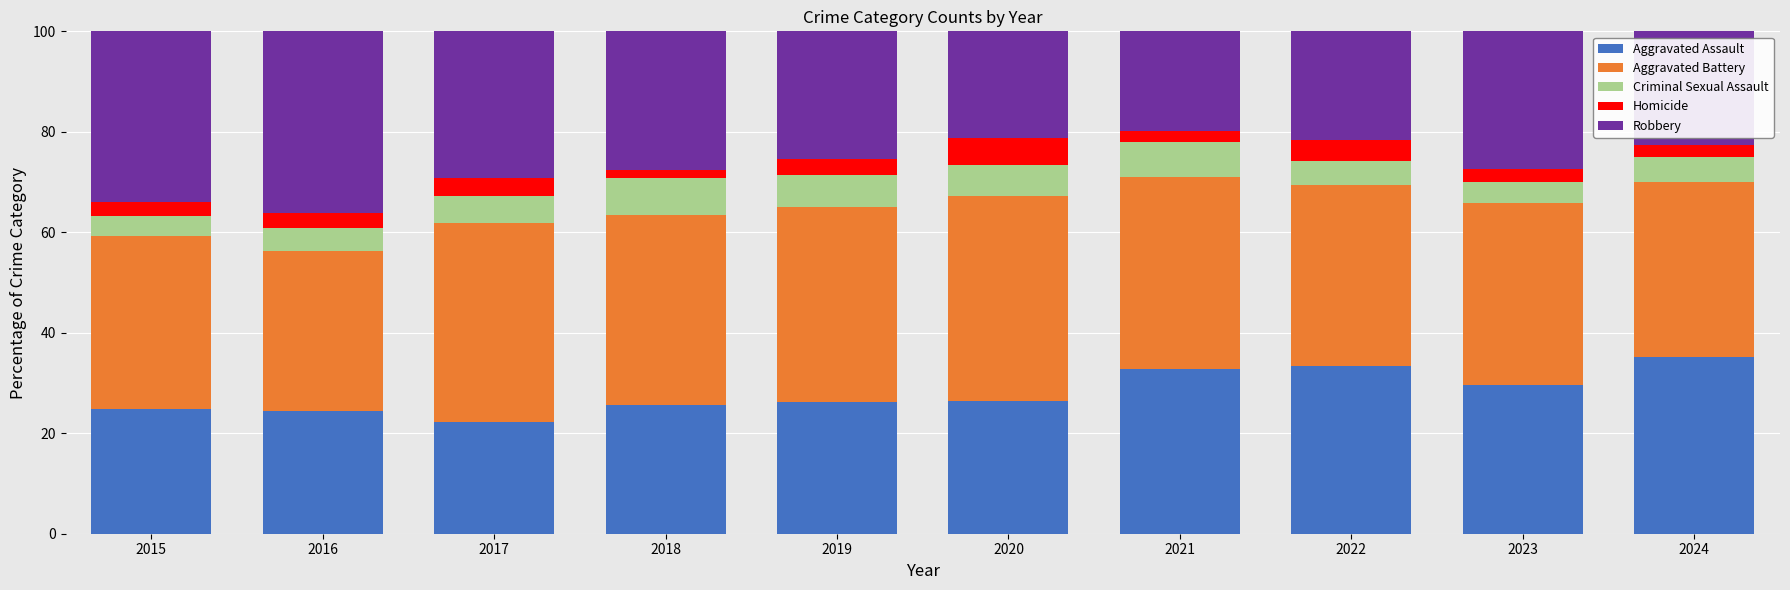

What is the total value across all series at 2015?

100.0